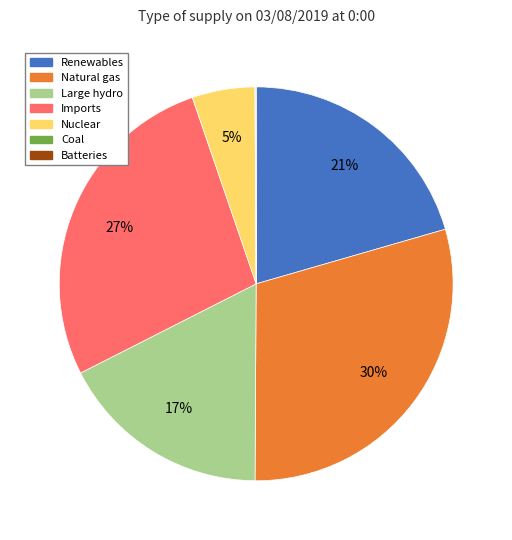

What percentage is the Renewables slice, to the nearest percent?

21%